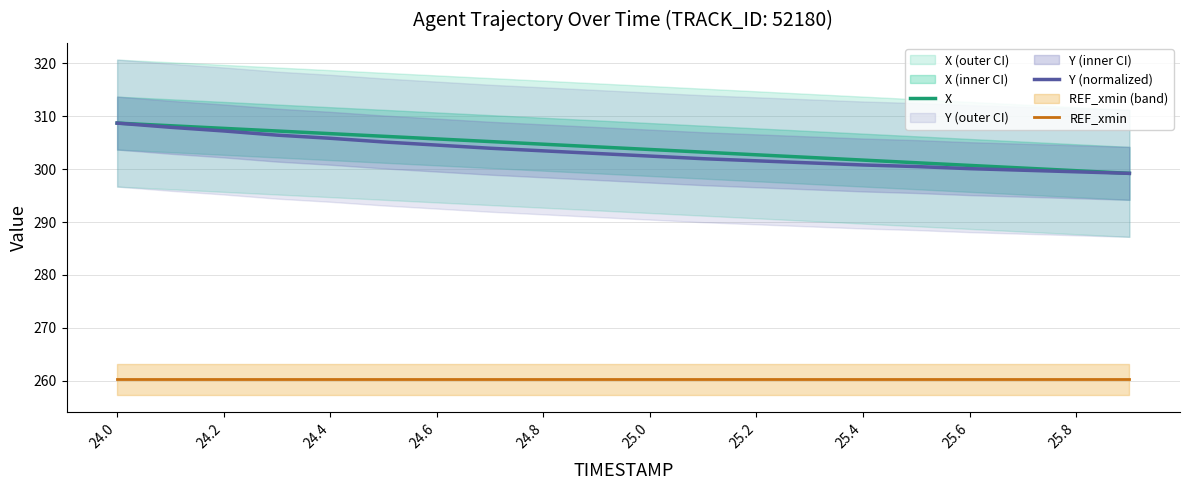

The value of X at 24.8 is 122.9. True or false?

False